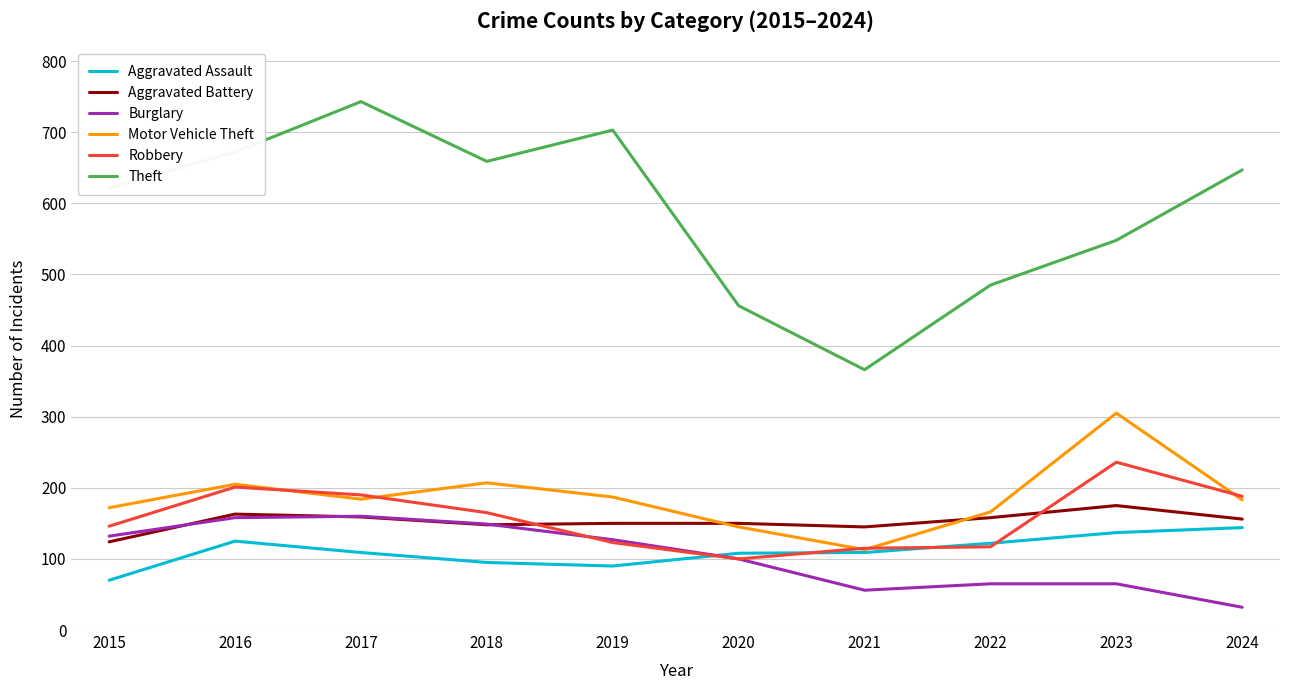

At which category does the chart reach its minimum across all series?

2024